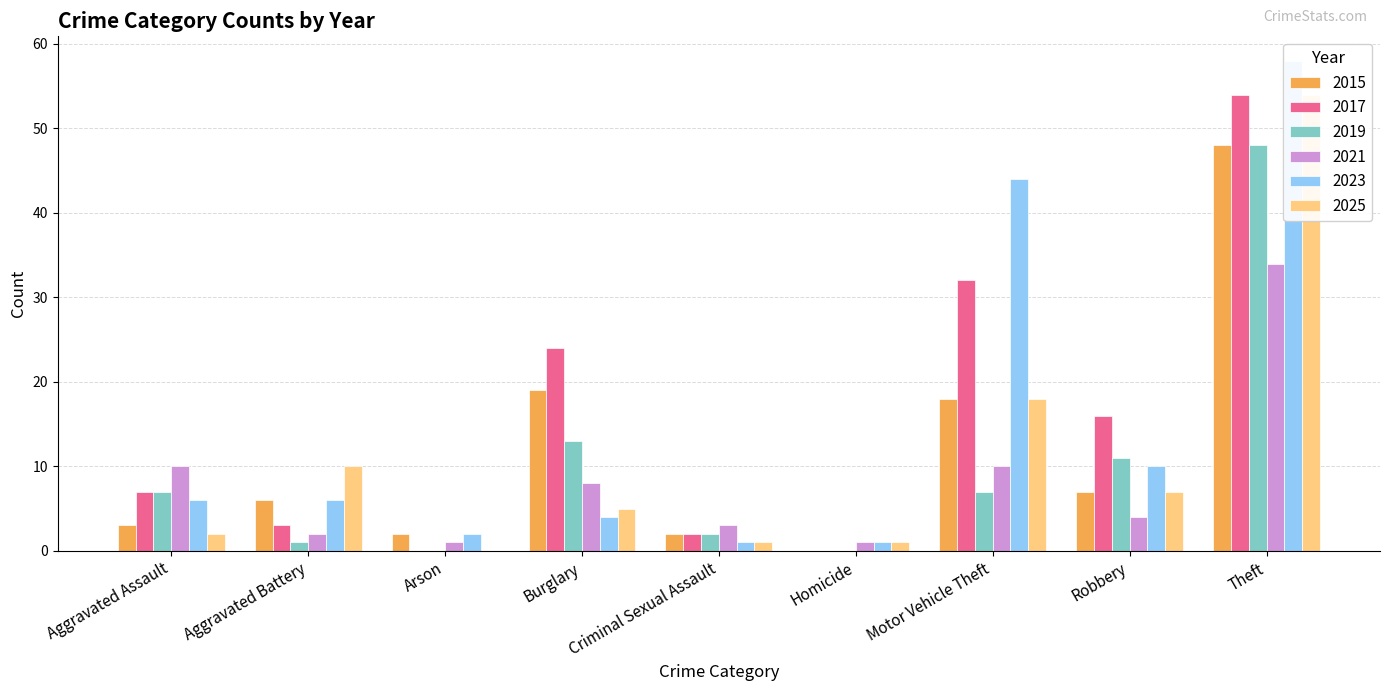

Rank the series by their maximum value, from highest to lowest.

2023, 2017, 2025, 2015, 2019, 2021